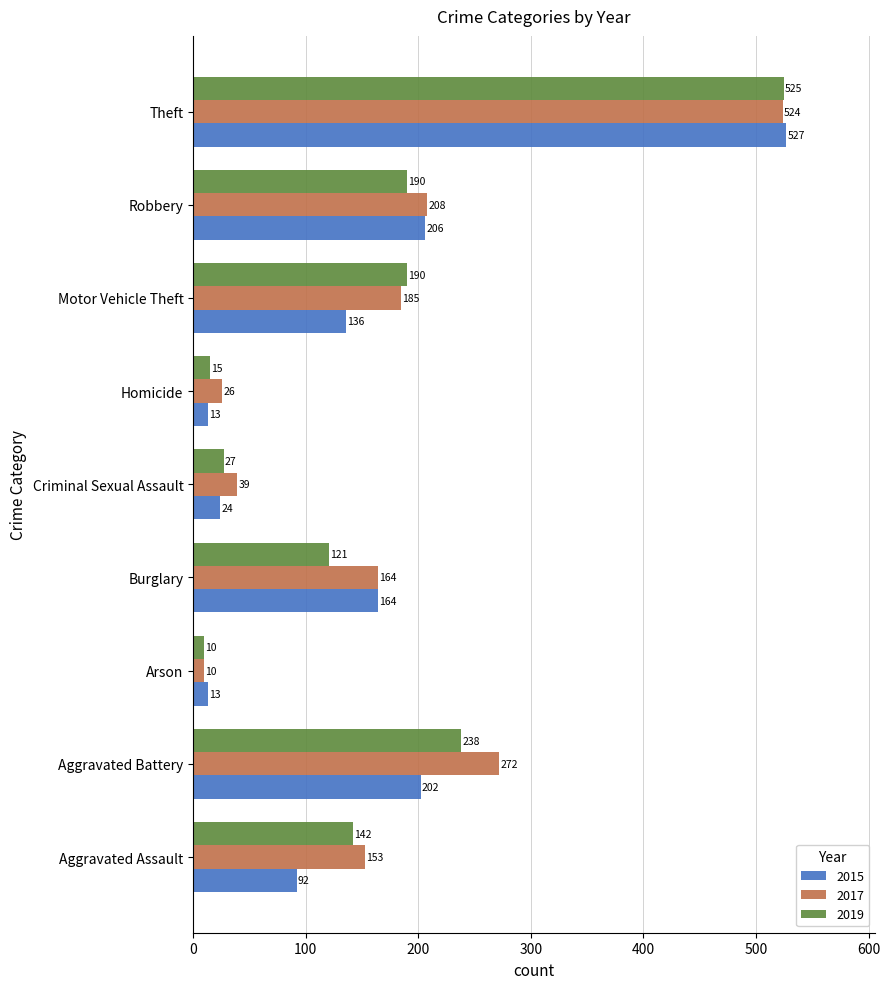

Rank the series at Aggravated Assault from highest to lowest value.

2017, 2019, 2015